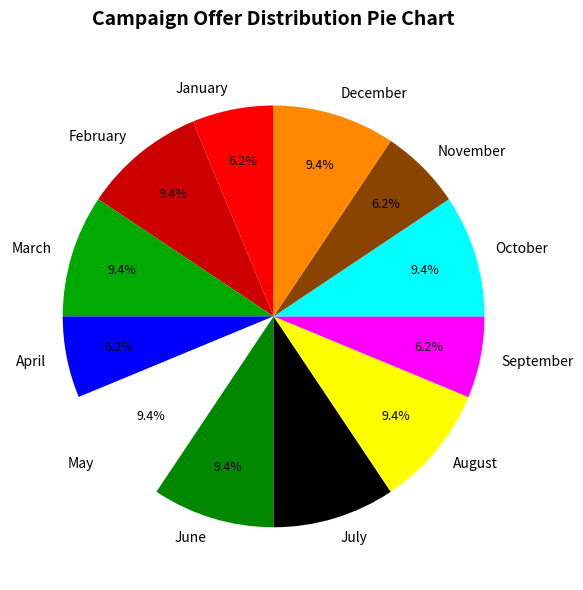

True or false: April accounts for 1% of the total.

False